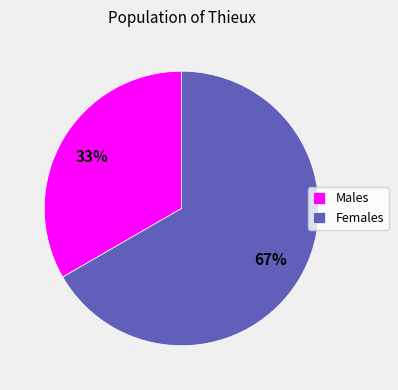

To the nearest percent, what is the average slice percentage?

50%